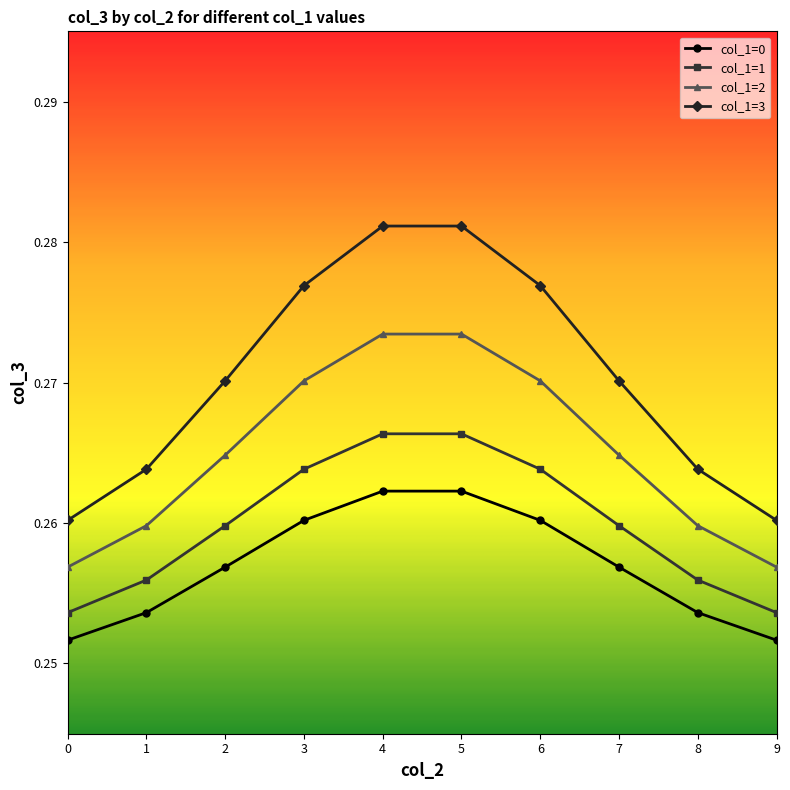

How many col_1=2 values are between 0 and 1?

10